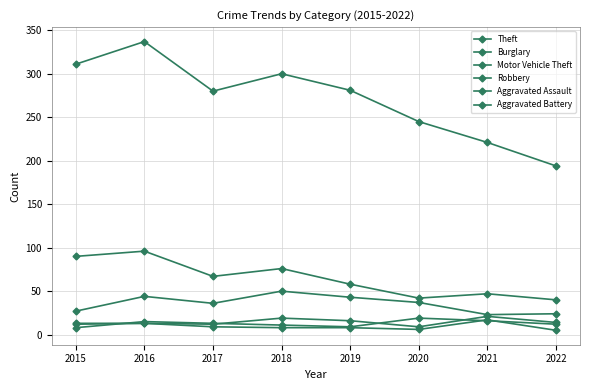

Reading left to right, transcribe all the data shown in this chart.

Theft: 311	337	280	300	281	245	221	194
Burglary: 90	96	67	76	58	42	47	40
Motor Vehicle Theft: 27	44	36	50	43	37	23	24
Robbery: 8	15	13	11	9	19	16	12
Aggravated Assault: 12	13	12	19	16	9	21	14
Aggravated Battery: 13	13	9	8	8	6	17	5